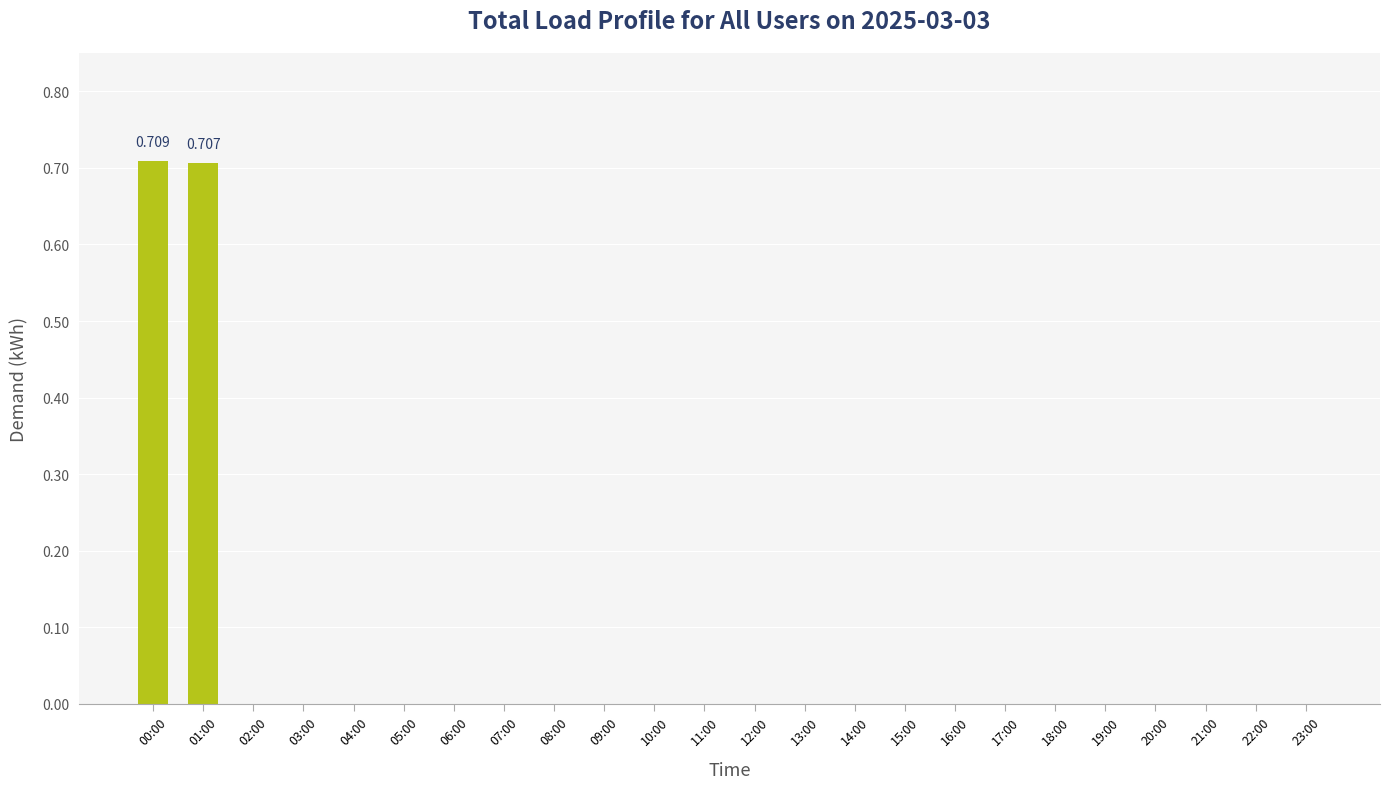

Count the values in the range 0 to 1.

24